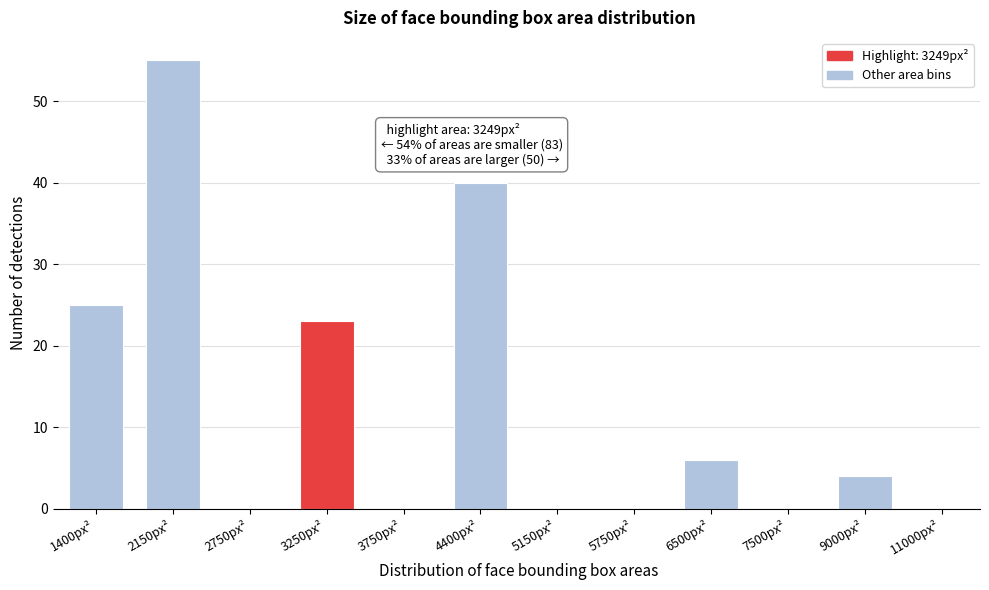

Reading left to right, what are all the values shown in this chart?

1400px²=25	2150px²=55	2750px²=0	3250px²=23	3750px²=0	4400px²=40	5150px²=0	5750px²=0	6500px²=6	7500px²=0	9000px²=4	11000px²=0